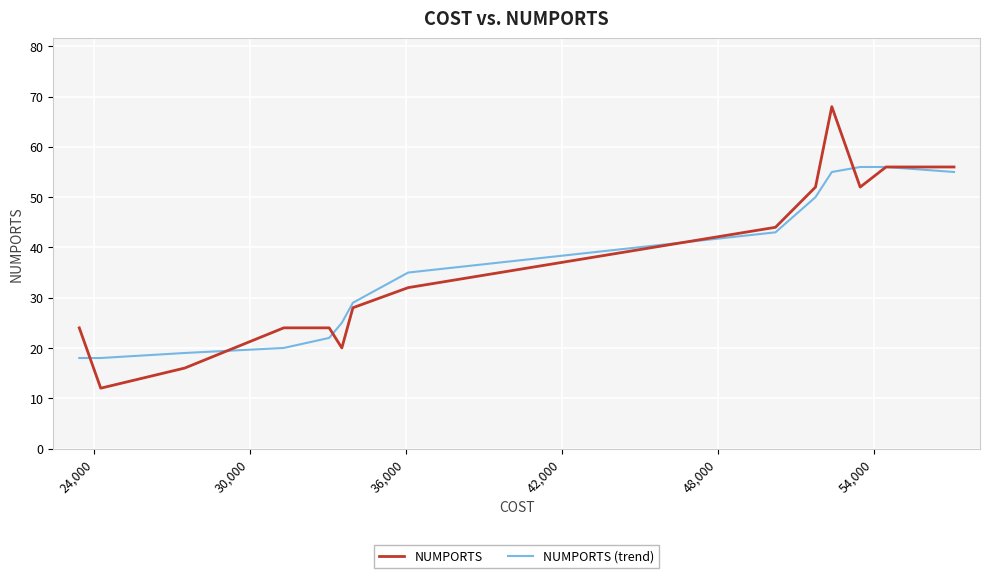

Rank the series by their maximum value, from lowest to highest.

NUMPORTS (trend), NUMPORTS